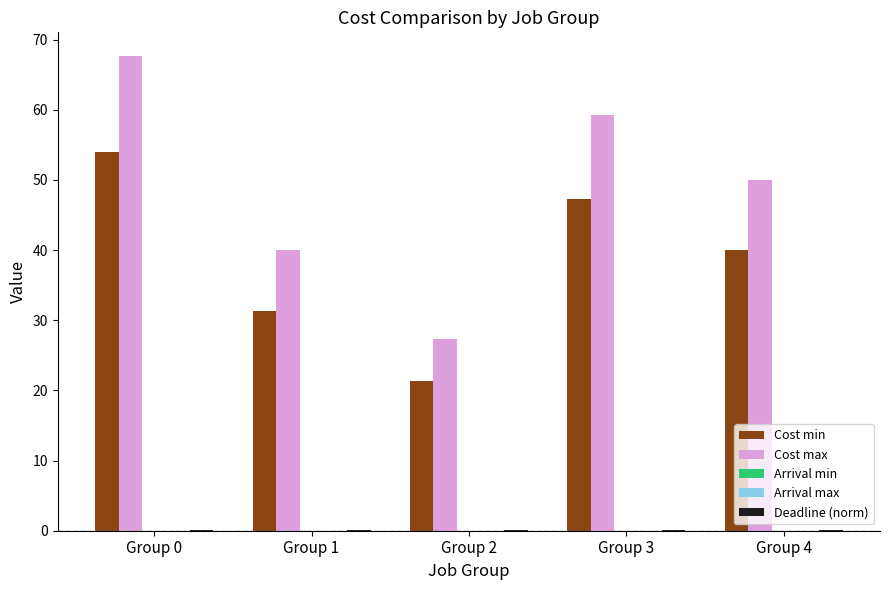

Reading left to right, list all the values displayed in this chart.

Cost min: 54.0	31.3	21.3	47.3	40.0
Cost max: 67.7	40.0	27.3	59.3	50.0
Arrival min: 0.0	0.0	0.0	0.0	0.0
Arrival max: 0.0	0.0	0.0	0.0	0.0
Deadline (norm): 0.1	0.1	0.1	0.1	0.1